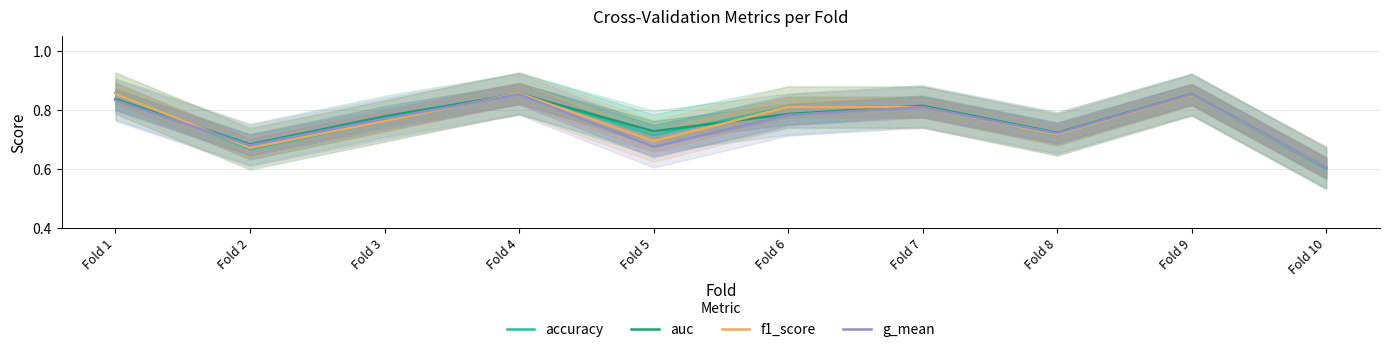

The f1_score series shows 0.4 at Fold 8. True or false?

False